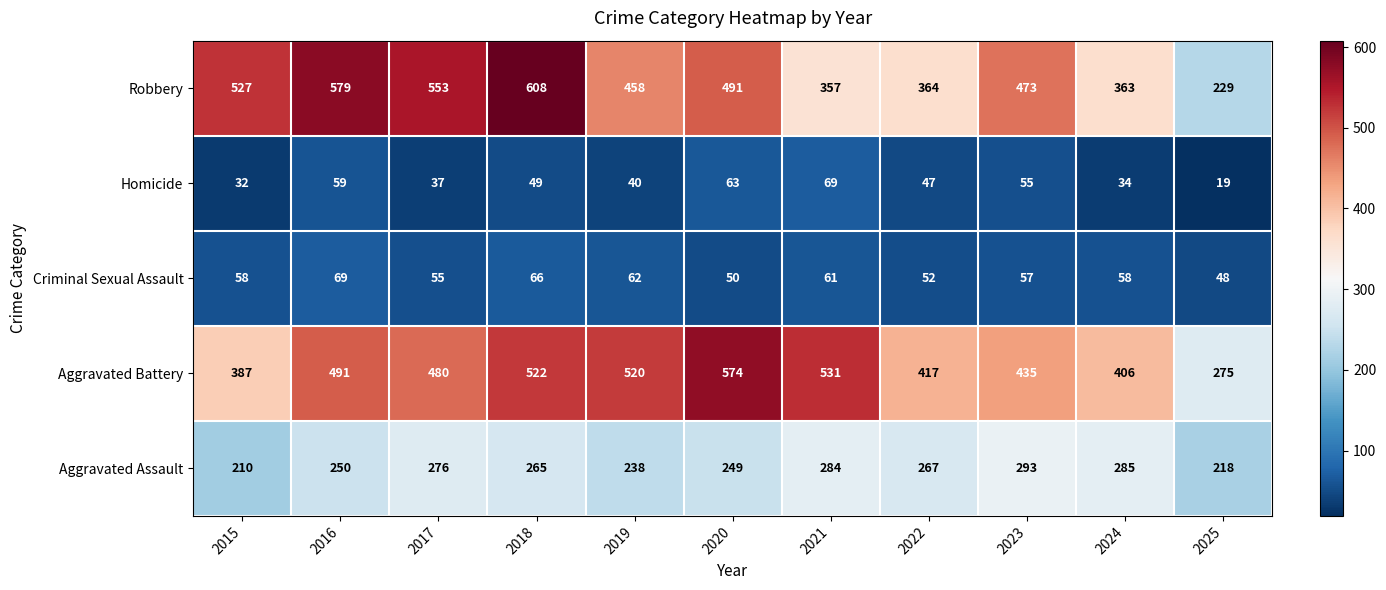

Between 2019 and 2025, which series saw the biggest shift?

Aggravated Battery